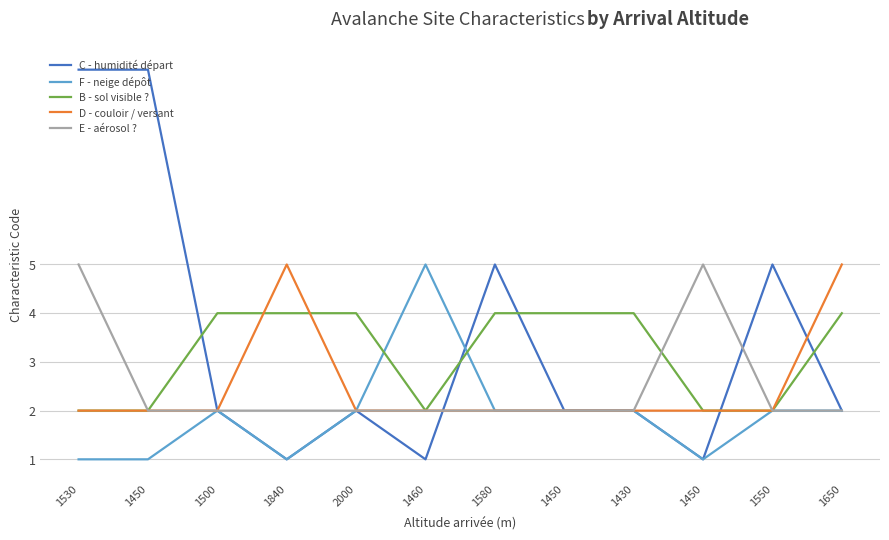

At which label does F - neige dépôt first exceed 2?

1460